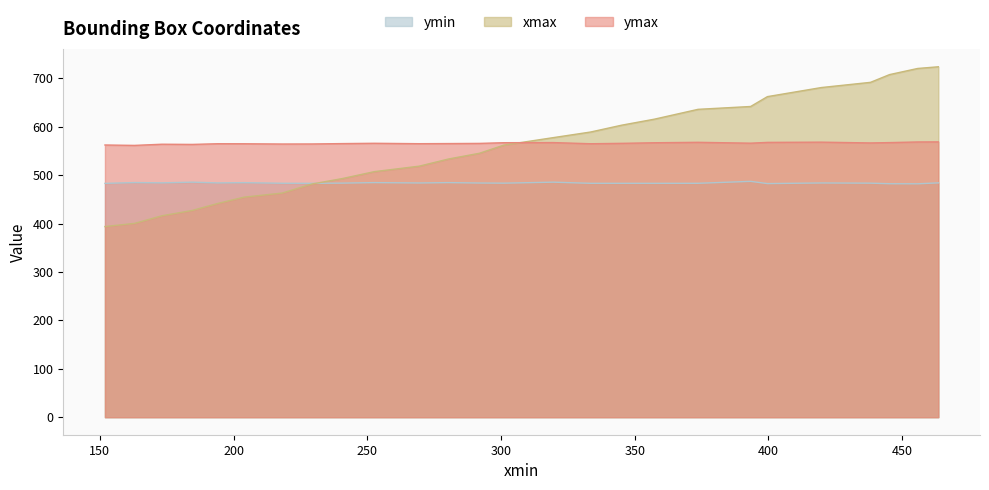

Does the chart have visible grid lines?

No